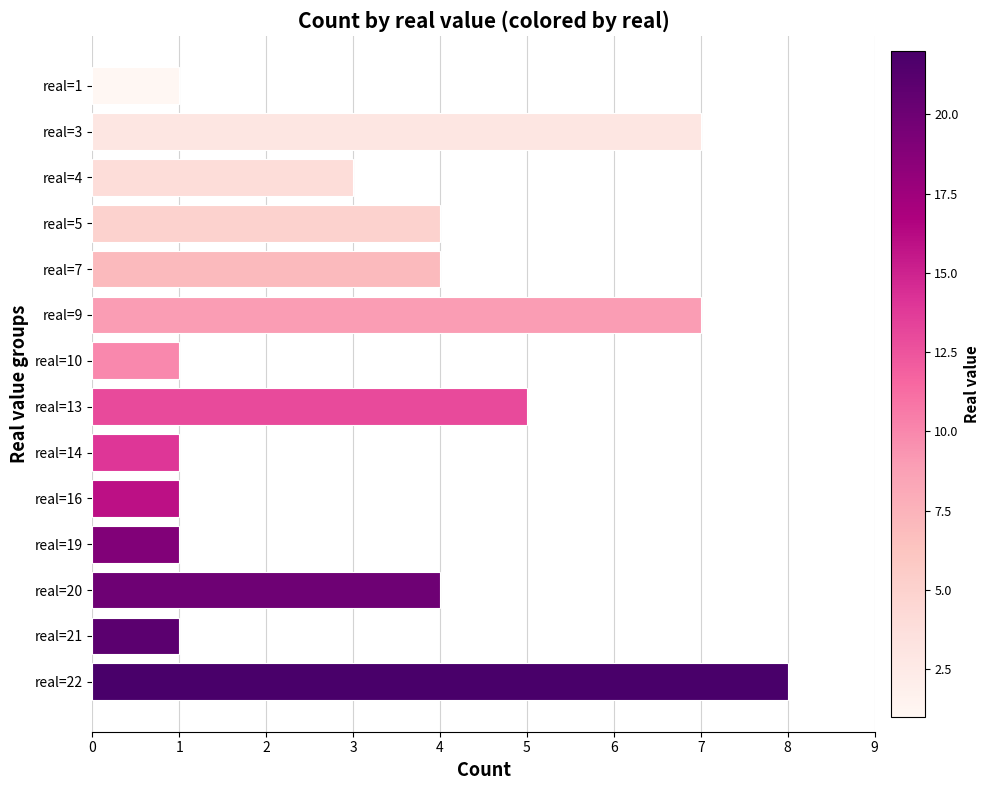

The value at real=7 is 4. True or false?

True